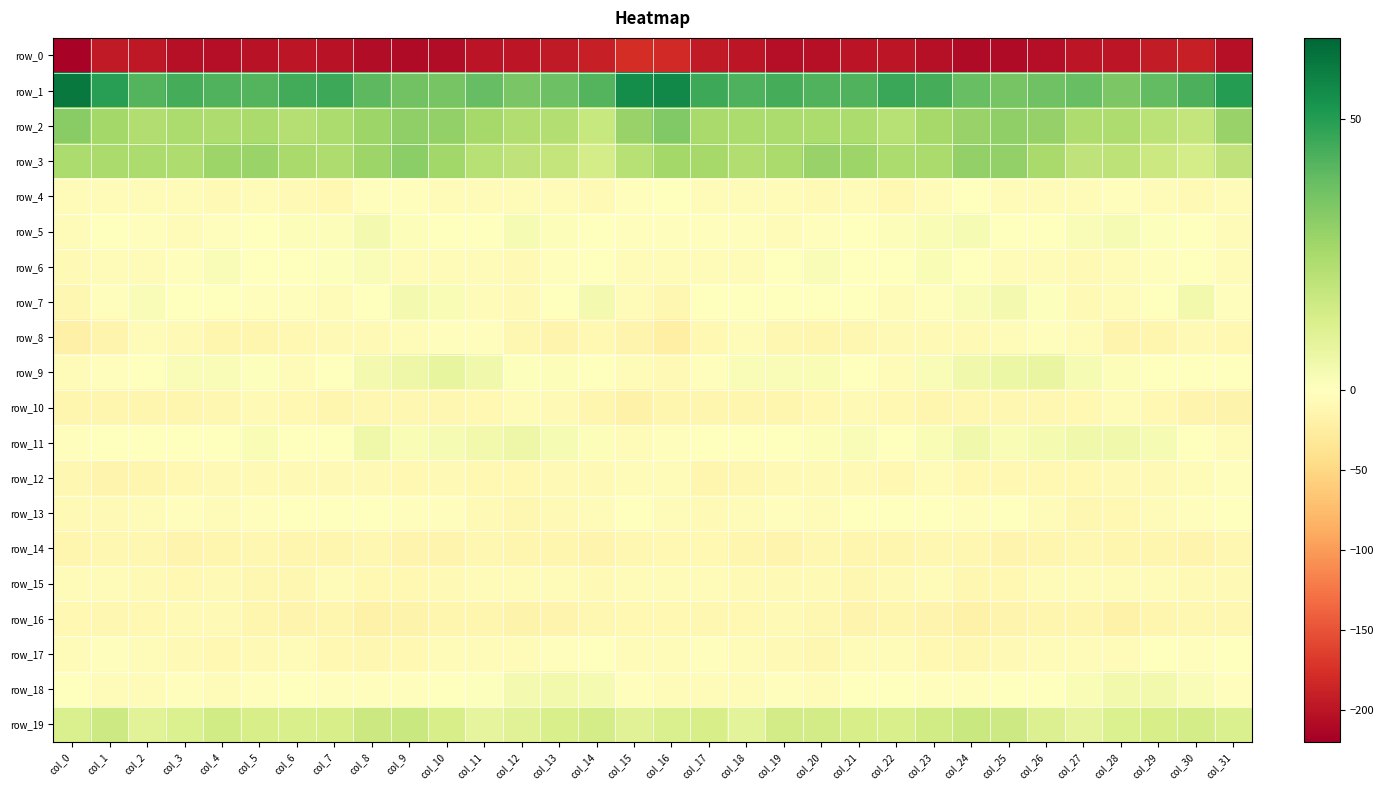

Which category has the lowest value in the row_11 series?

col_31